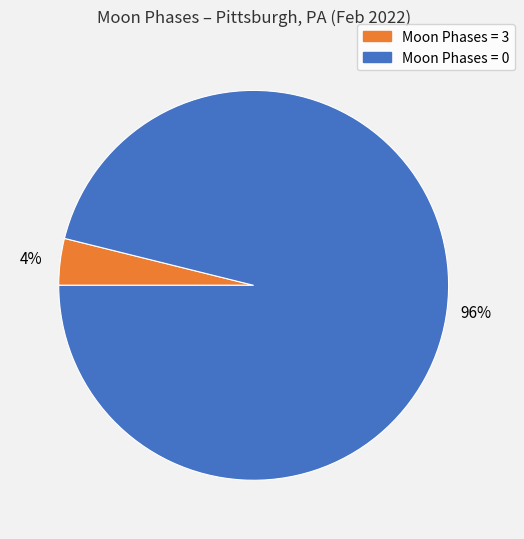

To the nearest percent, what is the average slice percentage?

50%